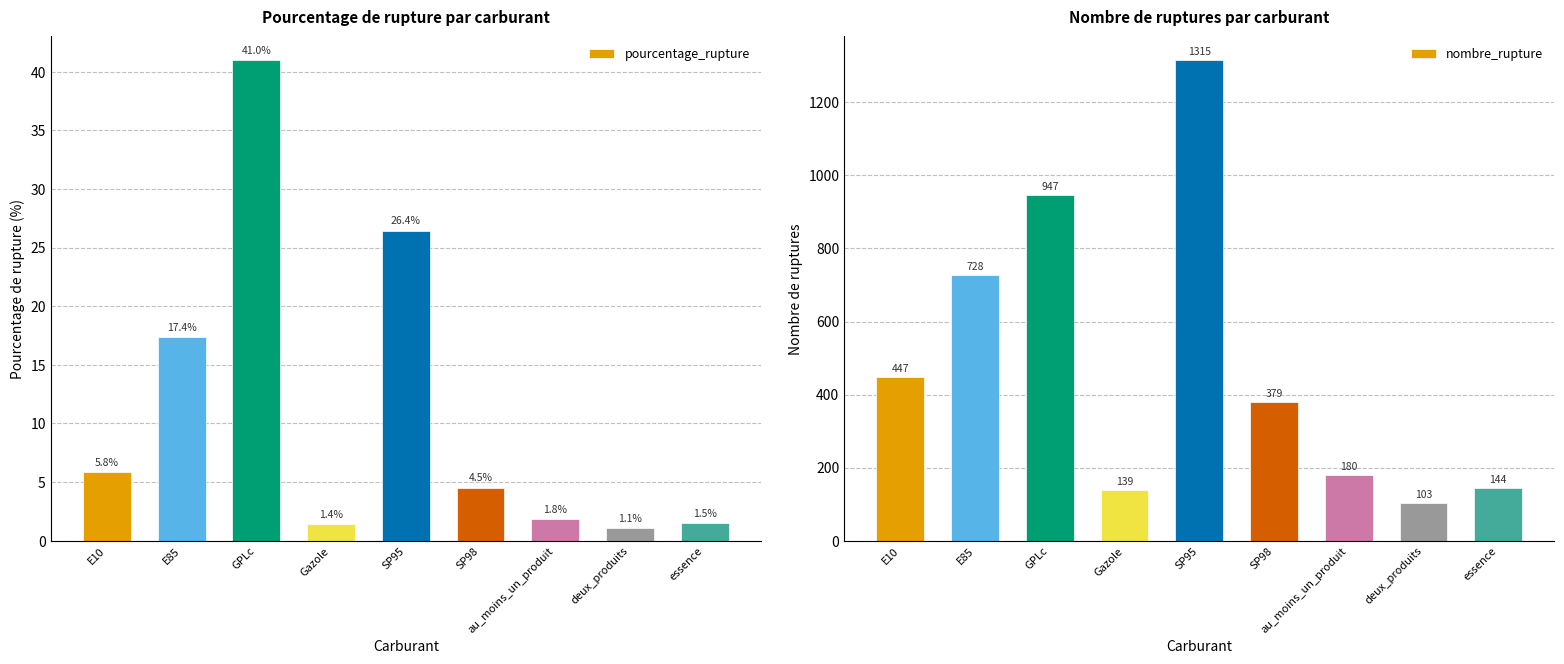

What is the difference between the pourcentage_rupture values at E10 and E85?

11.6